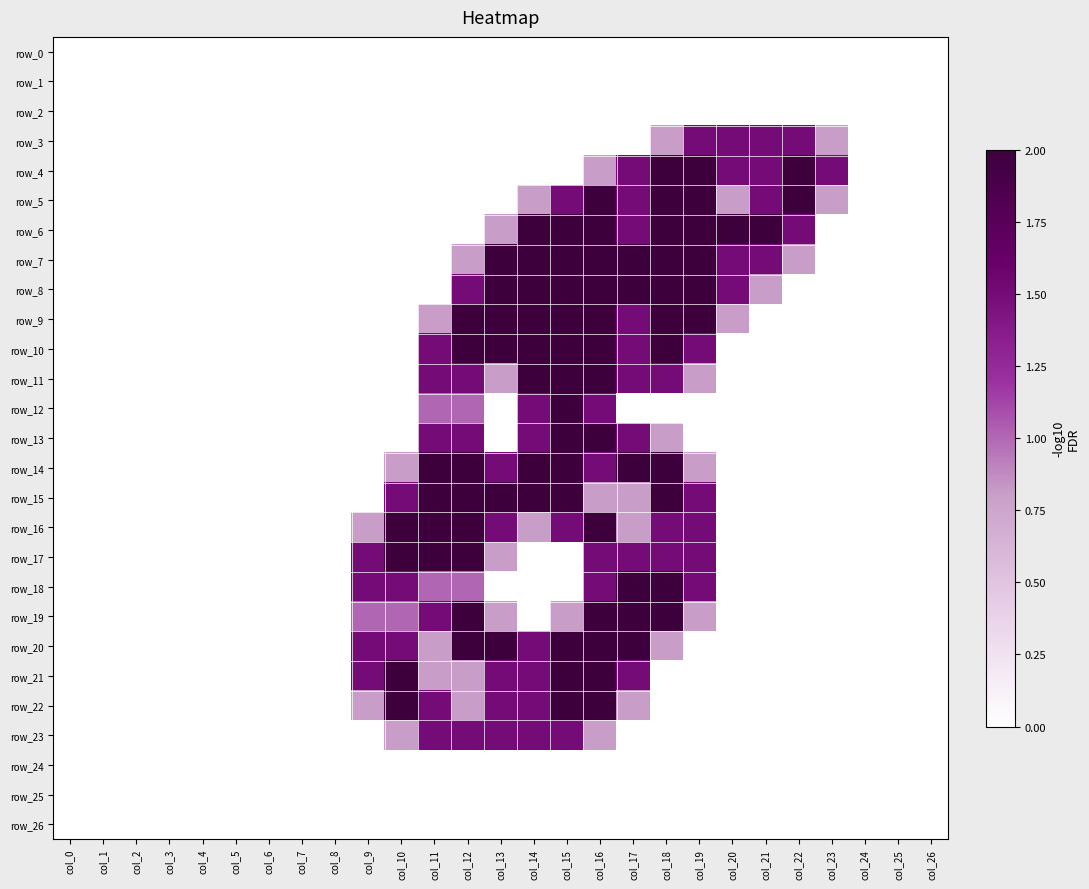

True or false: row_11 has a value of -0.6 at col_3.

False